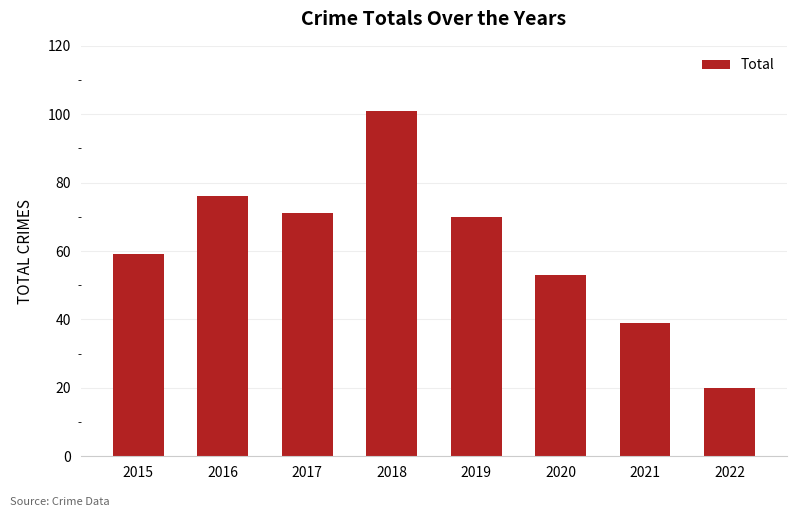

At which category does the chart reach its peak across all series?

2018